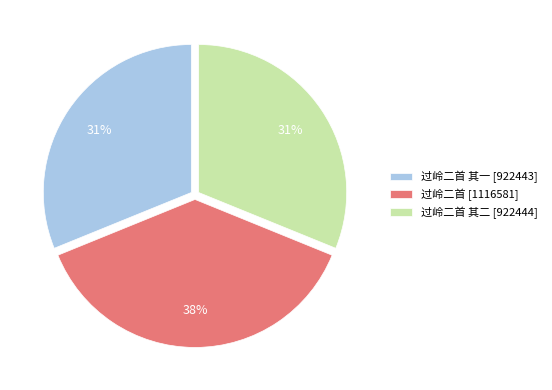

Is the sum of 过岭二首 [1116581] and 过岭二首 其二 [922444] greater than half?

Yes